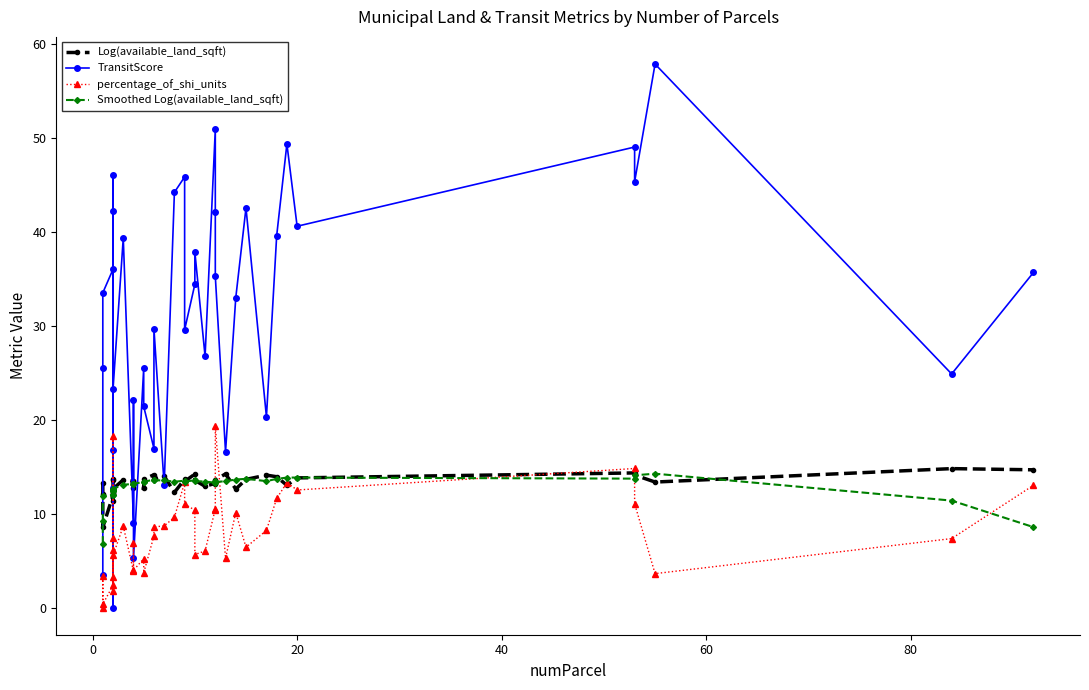

Between 17 and 35, which is larger?

35